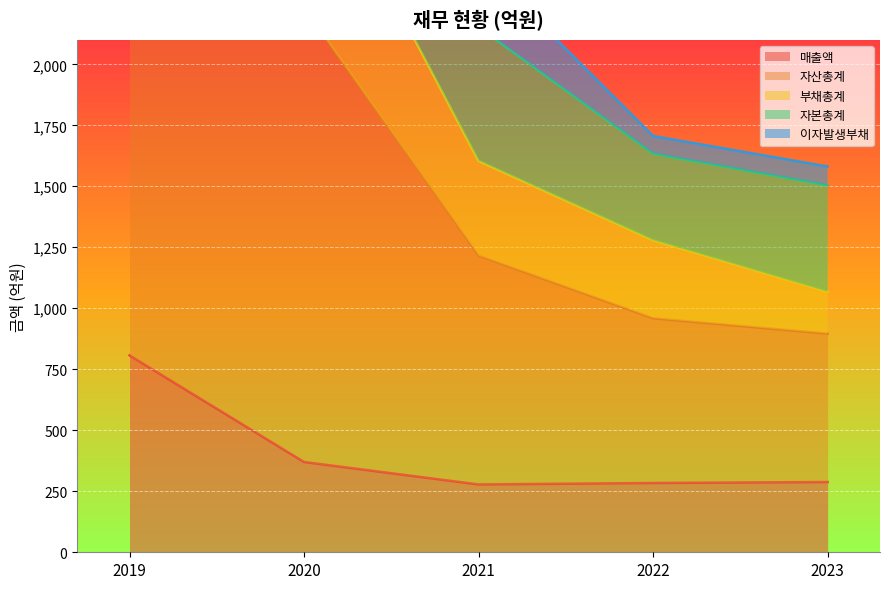

What is the value of the 부채총계 point at the 2nd from the left?

2963